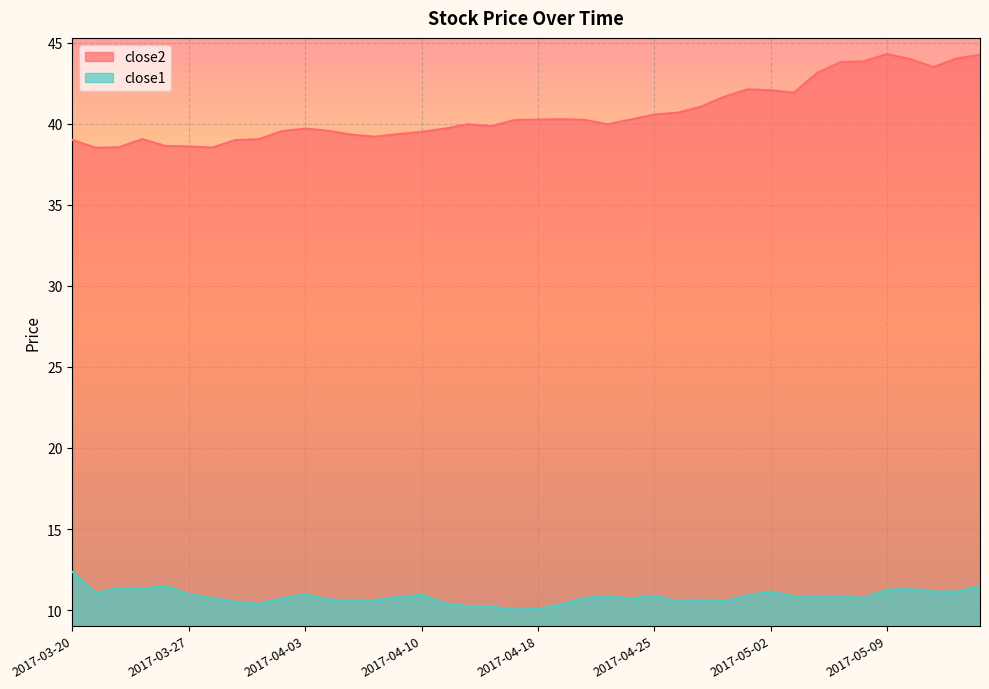

Where is the first local maximum for close1?

2017-03-22